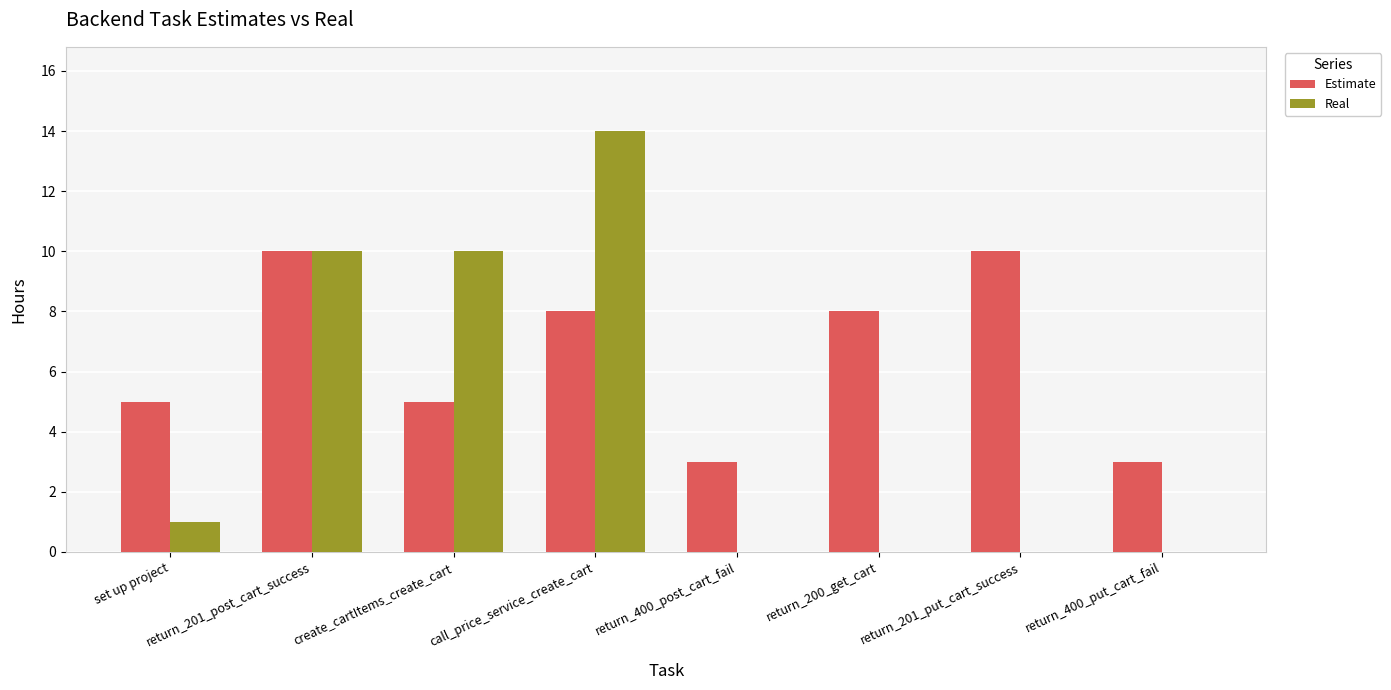

Which series changed the most between call_price_service_create_cart and return_201_put_cart_success?

Real